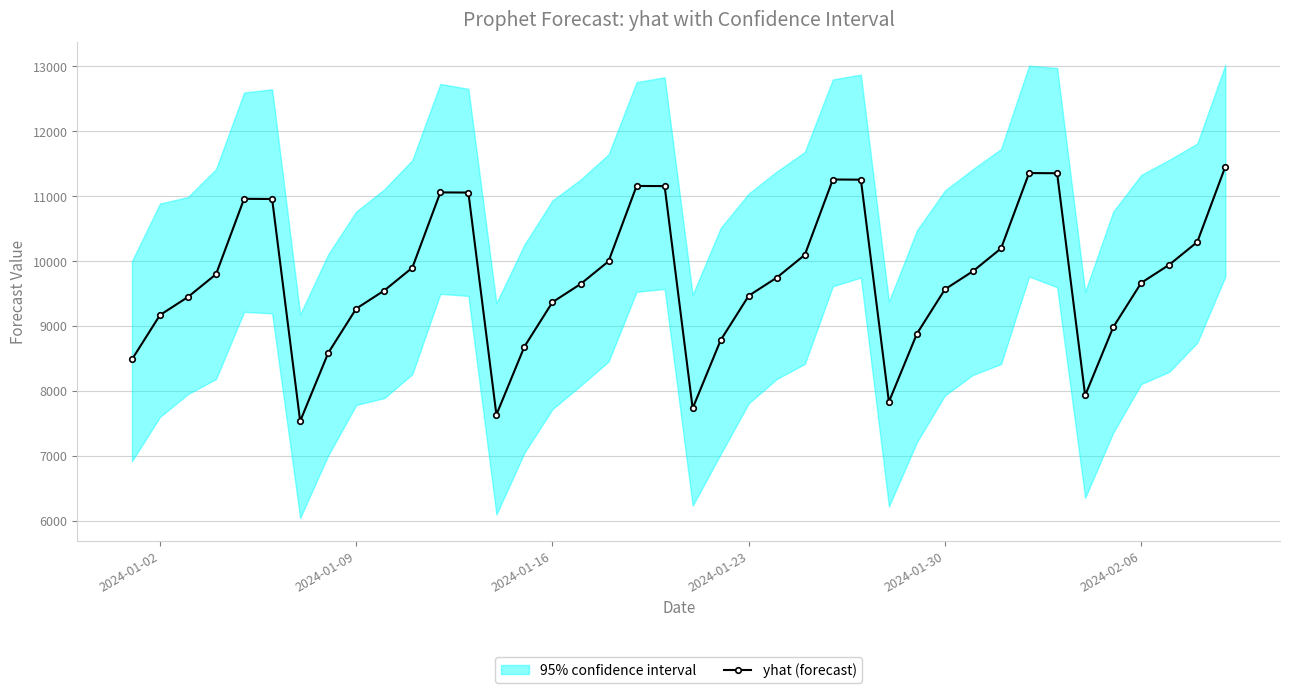

Reading left to right, extract all data points from this chart.

8485.3	9169.3	9448.4	9799.3	10960.5	10958.0	7533.7	8584.6	9268.6	9547.7	9898.5	11059.8	11057.2	7633.0	8683.9	9367.8	9647.0	9997.8	11159.1	11156.5	7732.2	8783.1	9467.1	9746.3	10097.1	11258.3	11255.8	7831.5	8882.4	9566.4	9845.5	10196.4	11357.6	11355.1	7930.8	8981.7	9665.7	9944.8	10295.7	11456.9